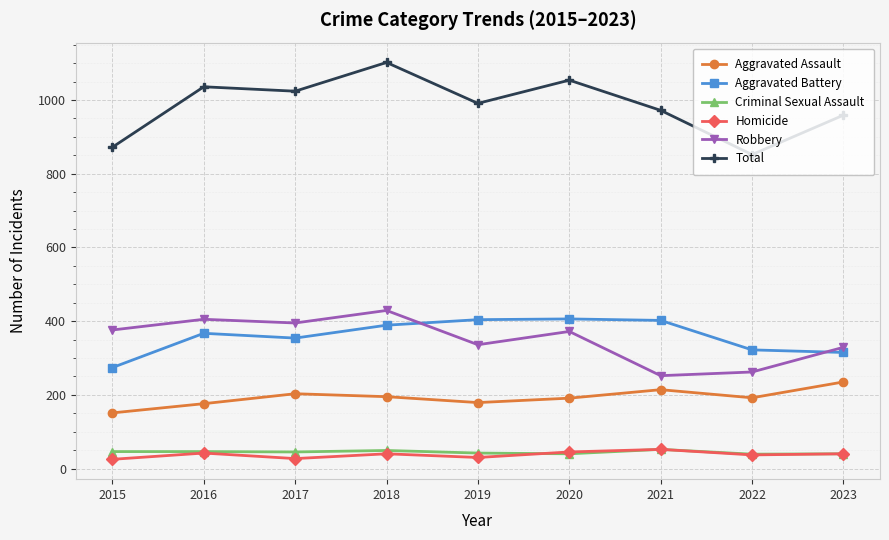

What is the difference between the Homicide values at 2016 and 2015?

17